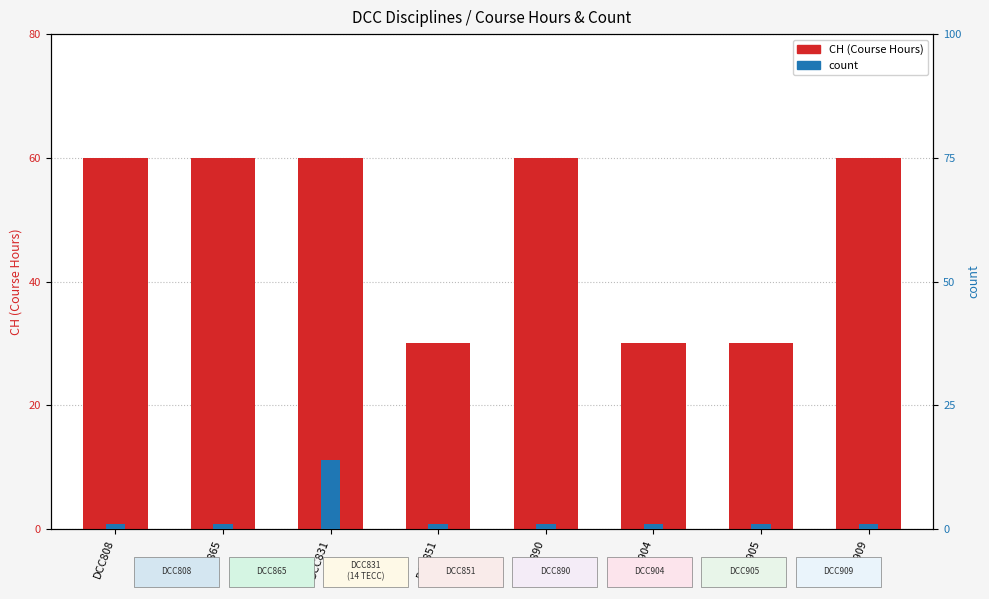

Count the number of categories in the chart.

8